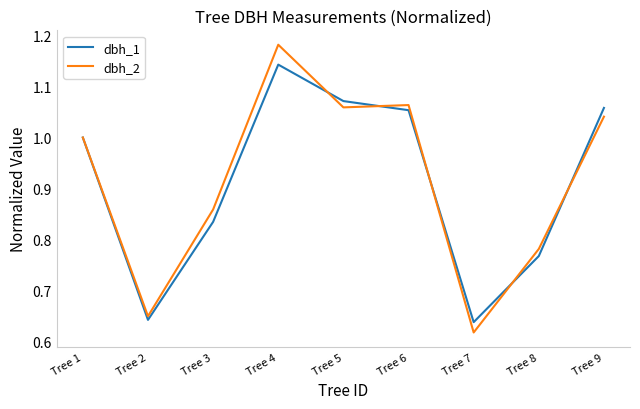

At which label does dbh_1 reach its peak?

Tree 4